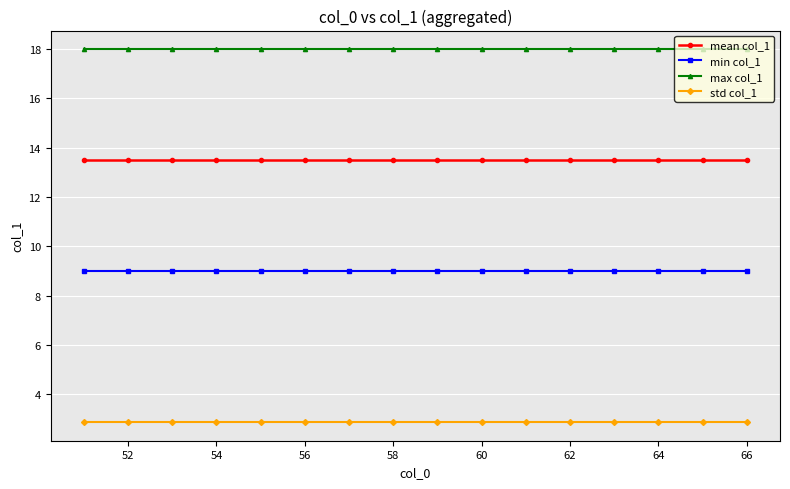

At how many categories does at least one series exceed 14?

16